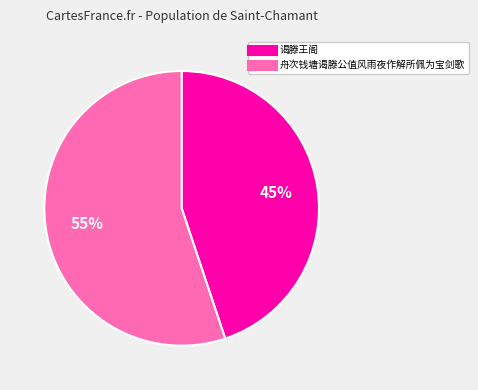

What percentage is the 舟次钱塘谒滕公值风雨夜作解所佩为宝剑歌 slice, to the nearest percent?

55%